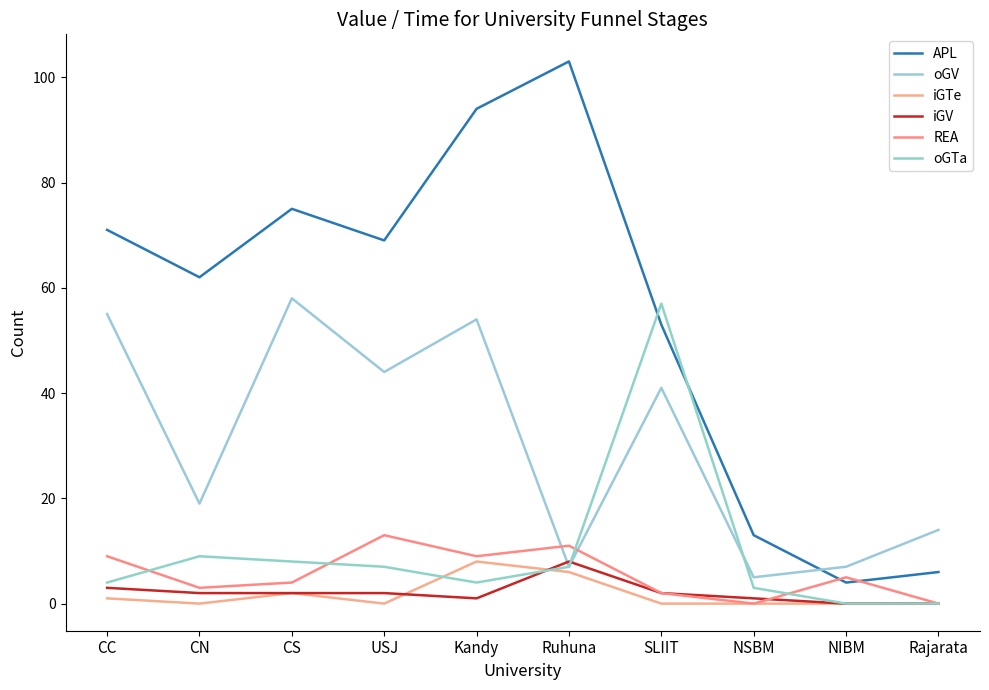

At which label is oGV closest to 31?

SLIIT